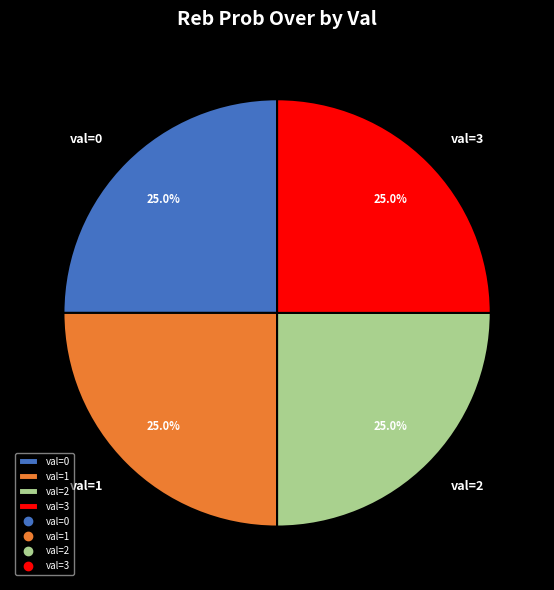

How many slices are in this pie chart?

4